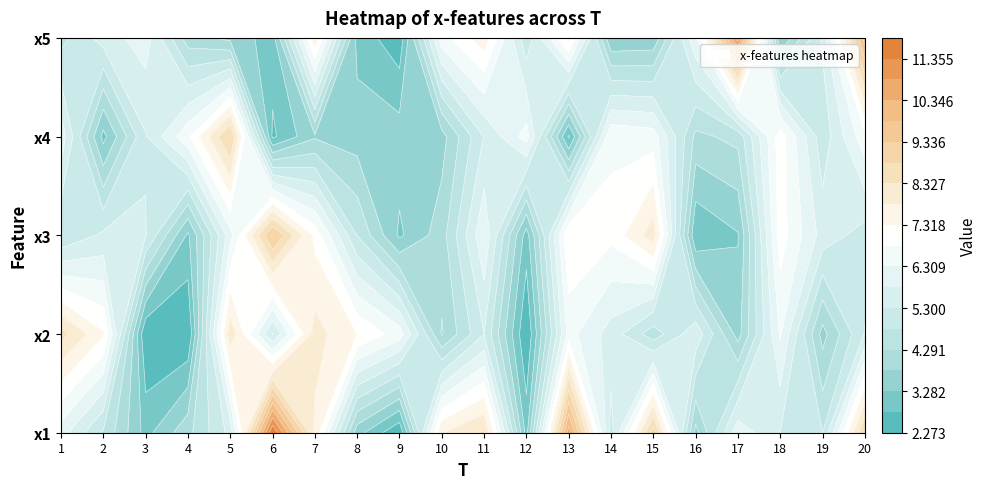

What is the difference between the maximum and minimum values in the x3 series?

6.6